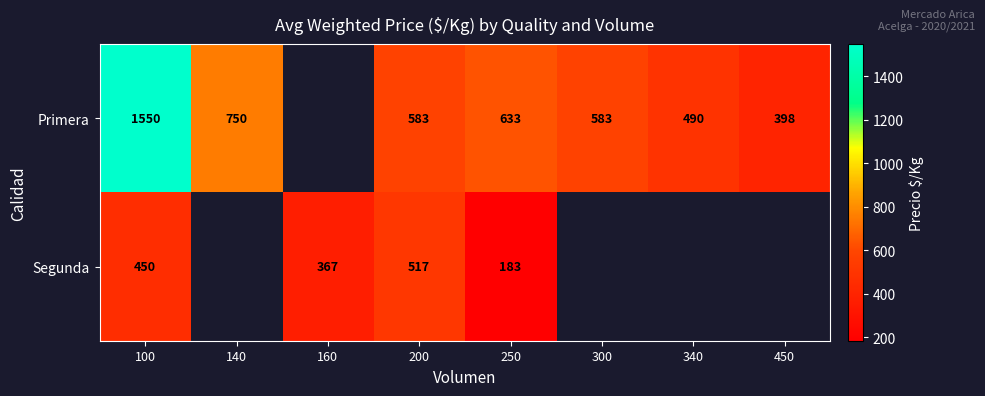

How many data points does each series have?

8